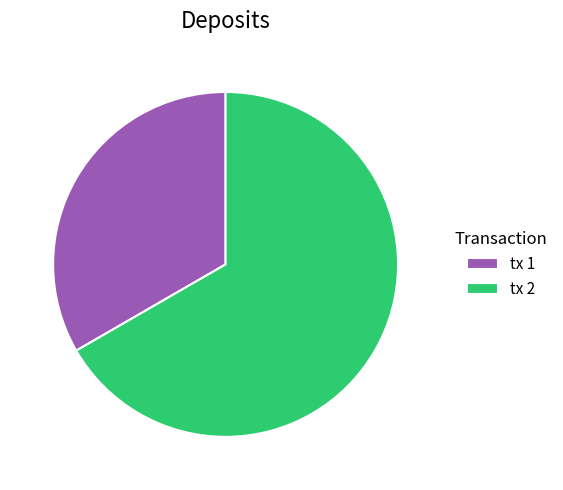

Do tx 2 and tx 1 together represent more than half of the pie?

Yes